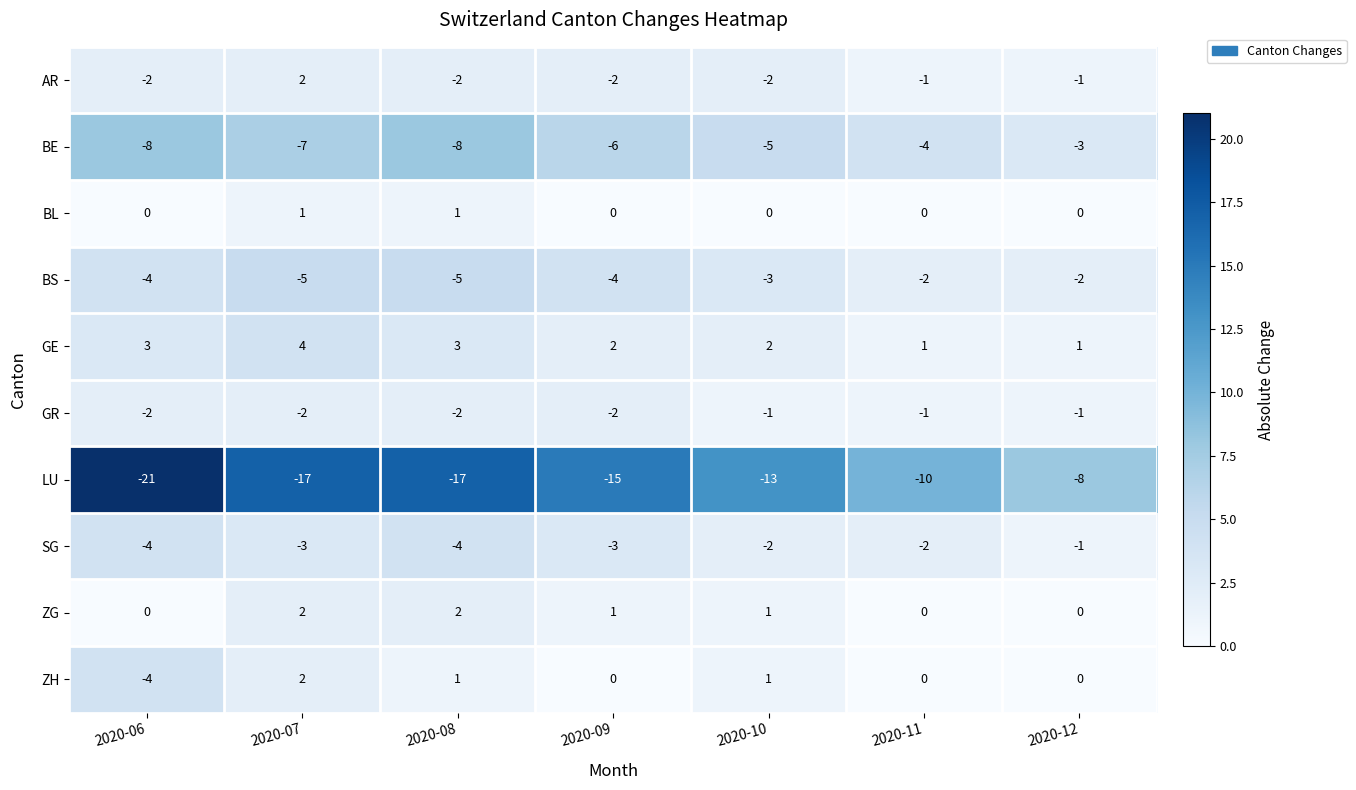

What is the spread (max minus min) of values at 2020-06?

24